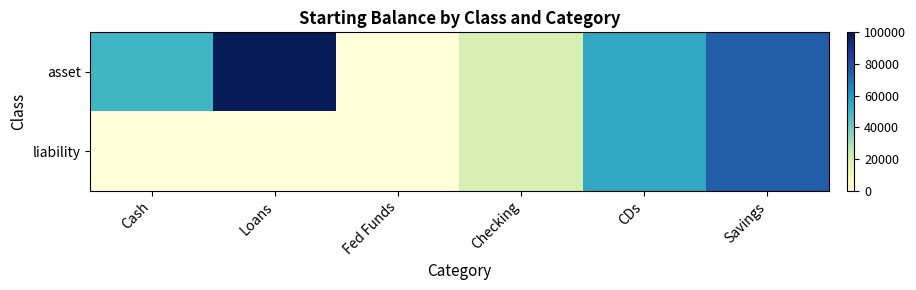

Reading left to right, list all the values displayed in this chart.

asset: Cash=50000	Loans=100000	Fed Funds=0	Checking=20000	CDs=55000	Savings=75000
liability: Cash=0	Loans=0	Fed Funds=0	Checking=20000	CDs=55000	Savings=75000